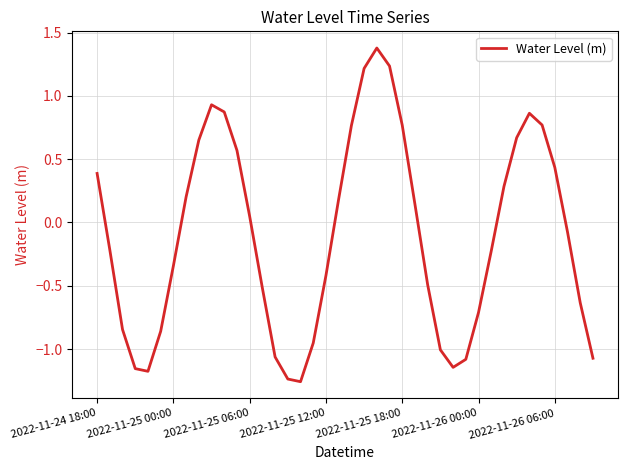

Where does the data first go above 0?

2022-11-24 18:00